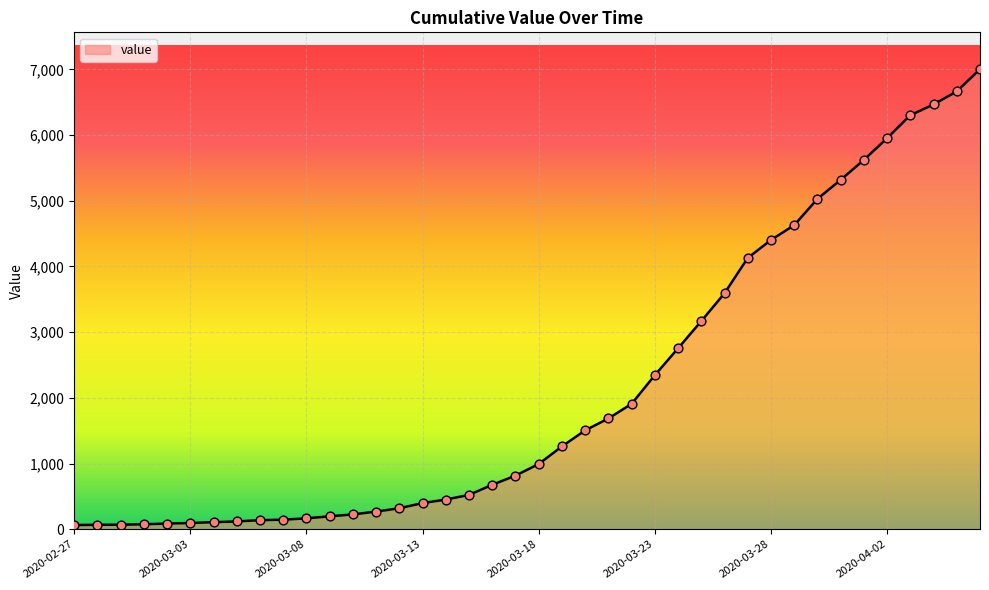

What is the difference between the maximum and minimum values?

6939